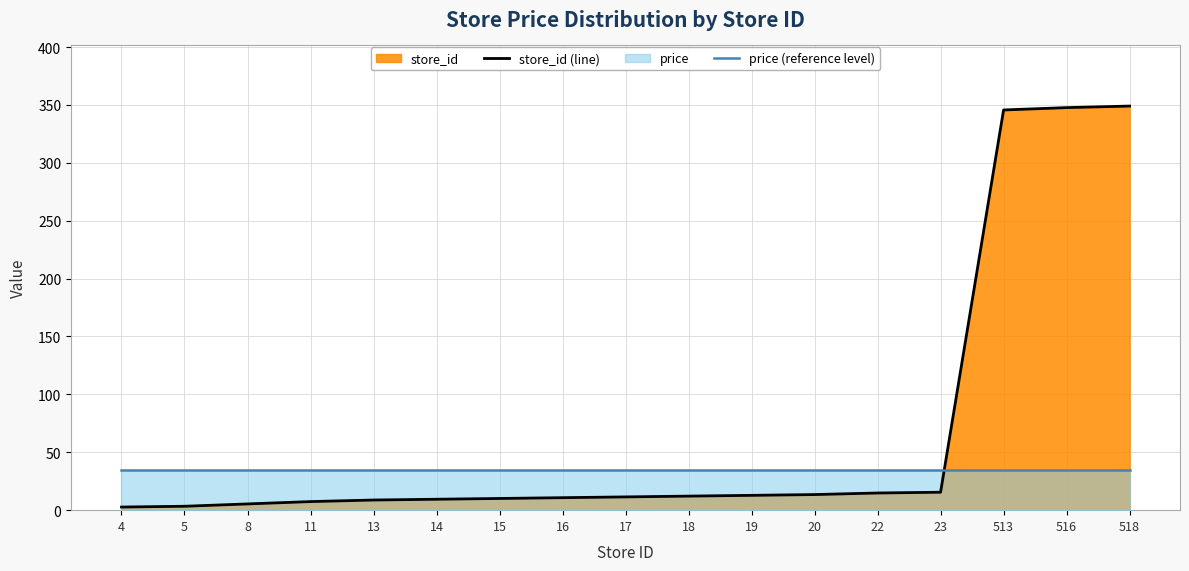

Is it true that price (reference level) equals 34.9 at 18?

True